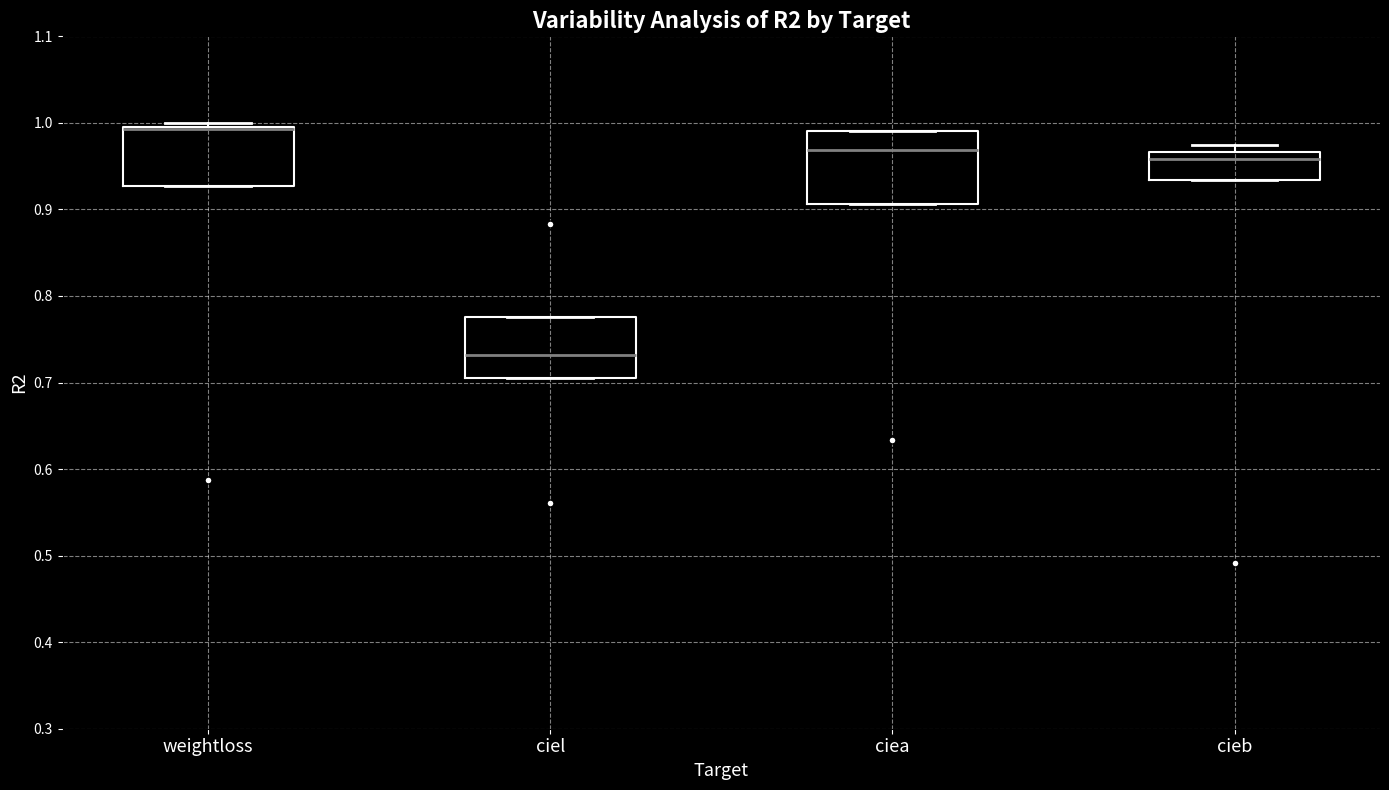

Reading left to right, transcribe this box plot: for each box, give where its median line is, the range the box spans, and where its two whiskers end, as read against the y-axis. The values are not printed on the chart, so give them approximately, as read against the axis.

weightloss: median 0.99 (drawn on the box's upper edge), box 0.93 to 1.00, whiskers 0.93 to 1.00 (just above the box's upper edge)
ciel: median 0.73, box 0.71 to 0.78, whiskers 0.71 to 0.78
ciea: median 0.97, box 0.91 to 0.99, whiskers 0.91 to 0.99
cieb: median 0.96, box 0.93 to 0.97, whiskers 0.93 to 0.97 (just above the box's upper edge)